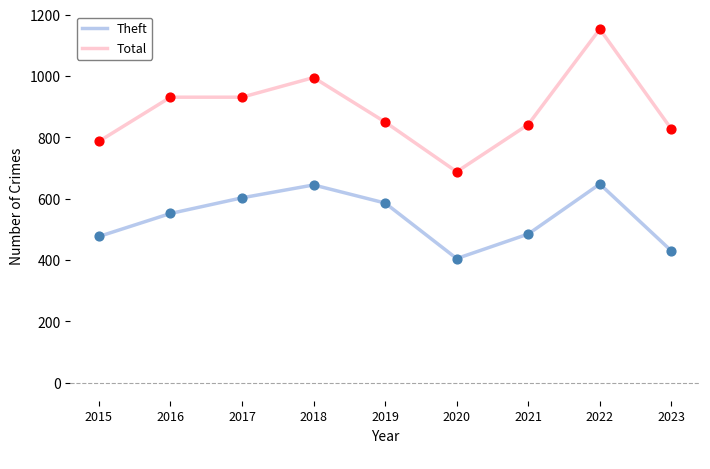

Which series has the largest total across all categories?

Total